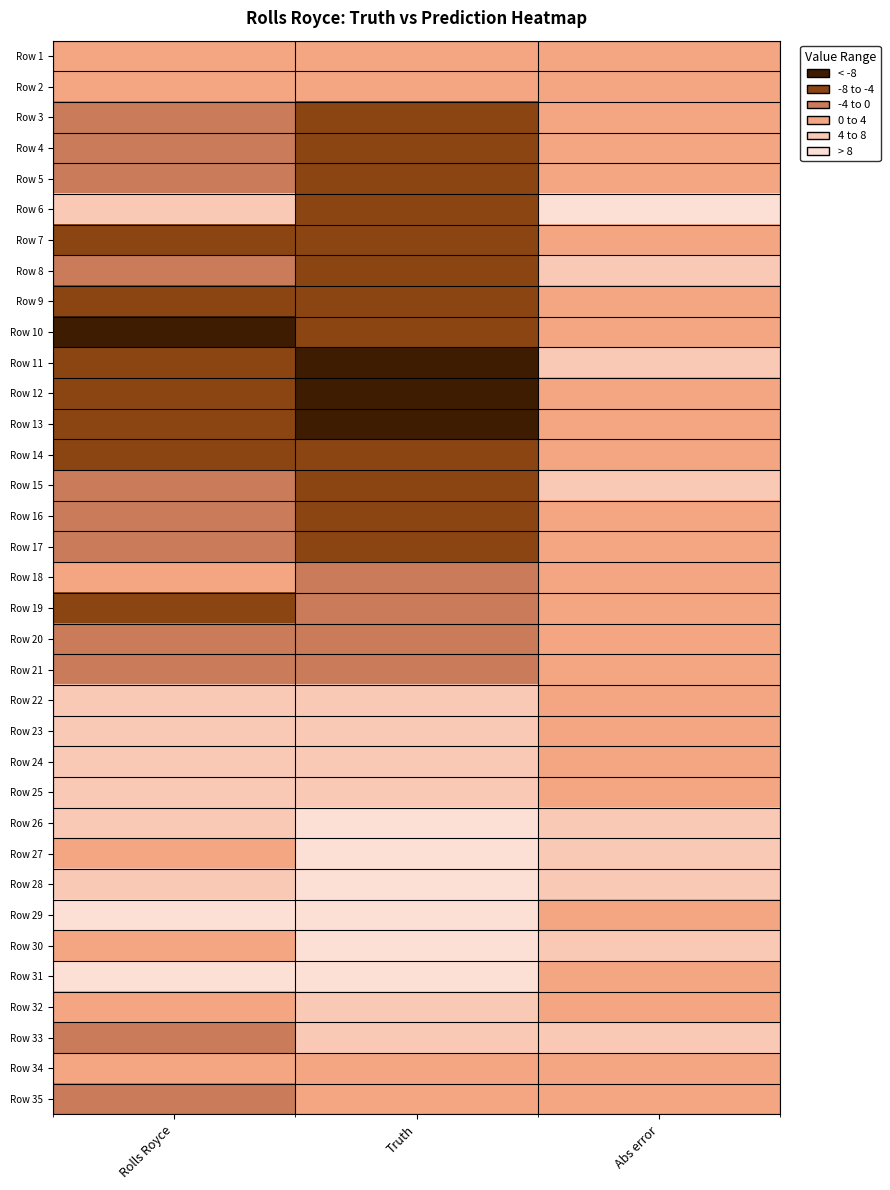

At which category is the sum across all series the highest?

Abs error